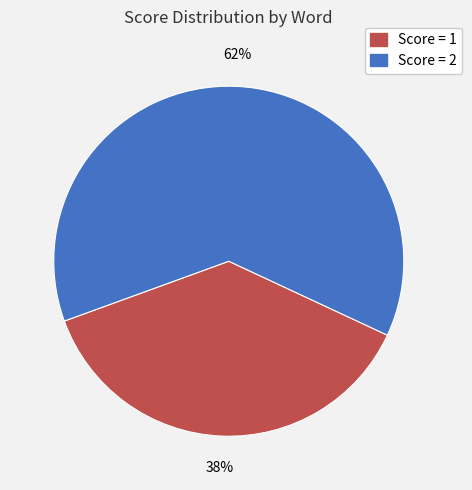

Does any single category account for the majority?

Yes